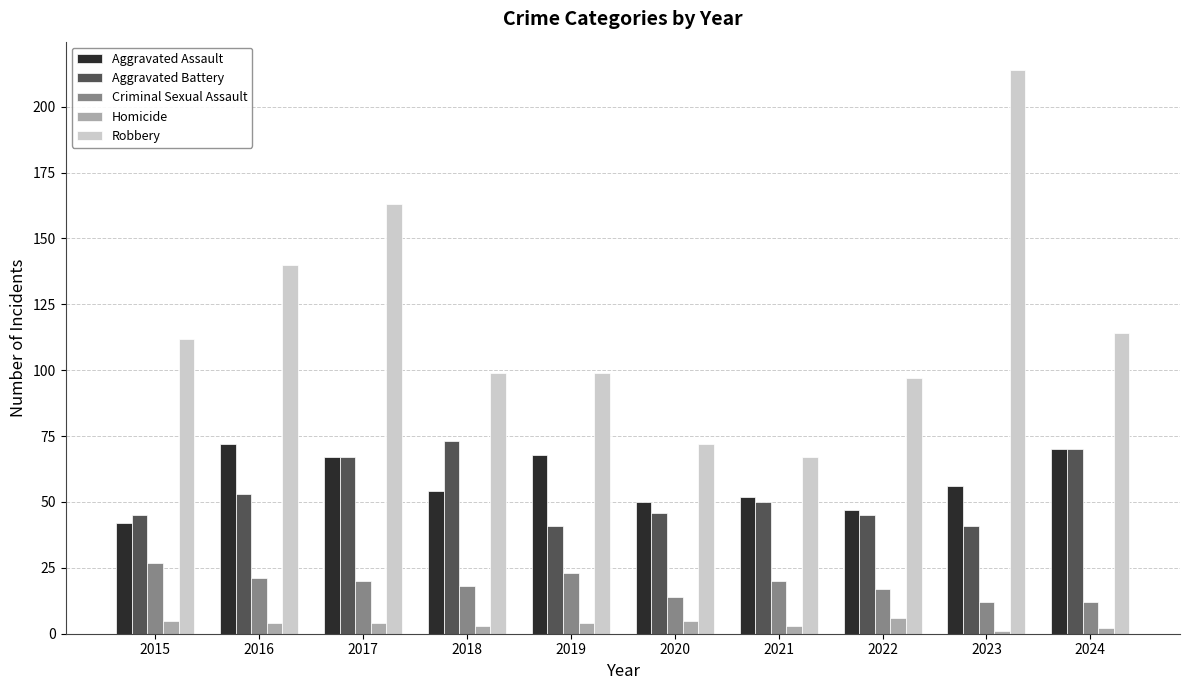

At which label is Aggravated Assault closest to 57?

2023